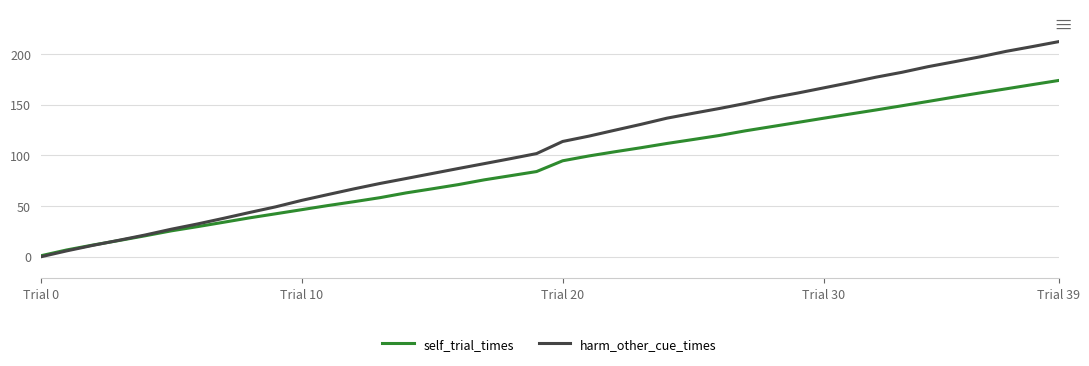

Which series has the largest range (max minus min)?

harm_other_cue_times